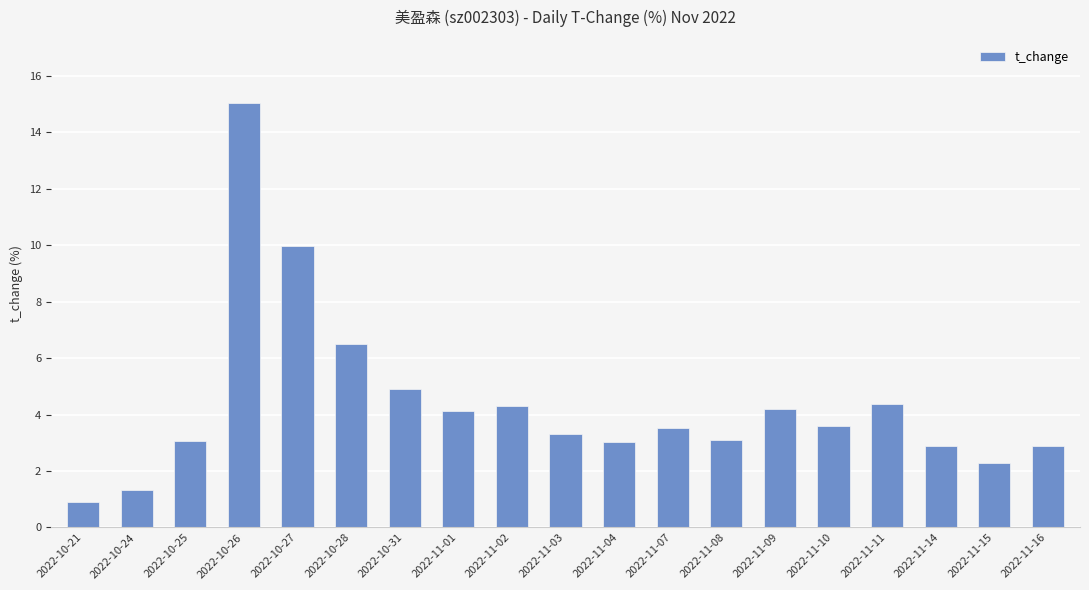

What is the label of the 5th bar from the left?

2022-10-27